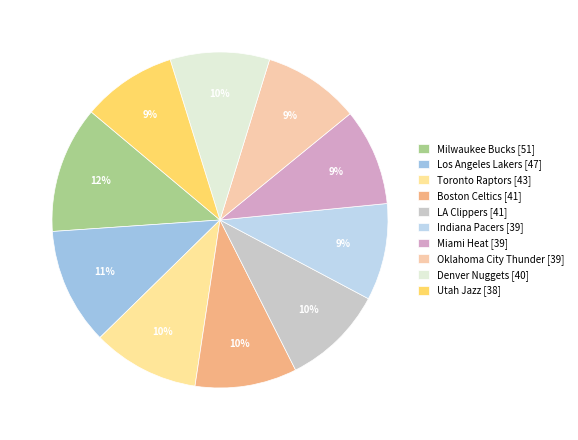

How many segments does this pie chart have?

10